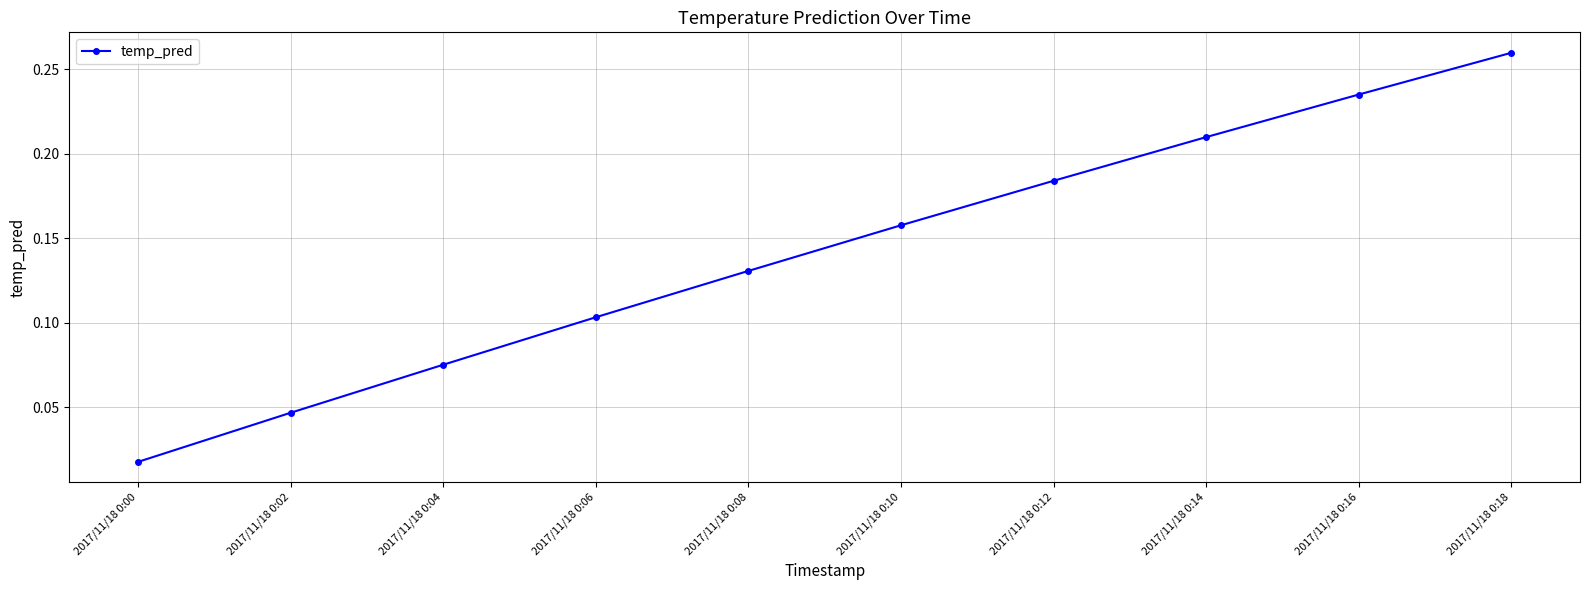

What is the sum of all values?

1.4